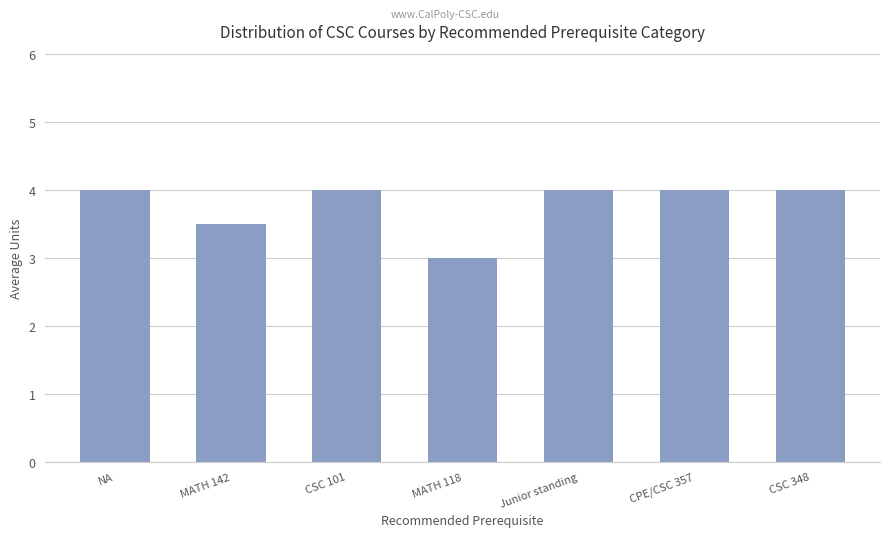

Reading left to right, what are all the values shown in this chart?

NA=4.0	MATH 142=3.5	CSC 101=4.0	MATH 118=3.0	Junior standing=4.0	CPE/CSC 357=4.0	CSC 348=4.0